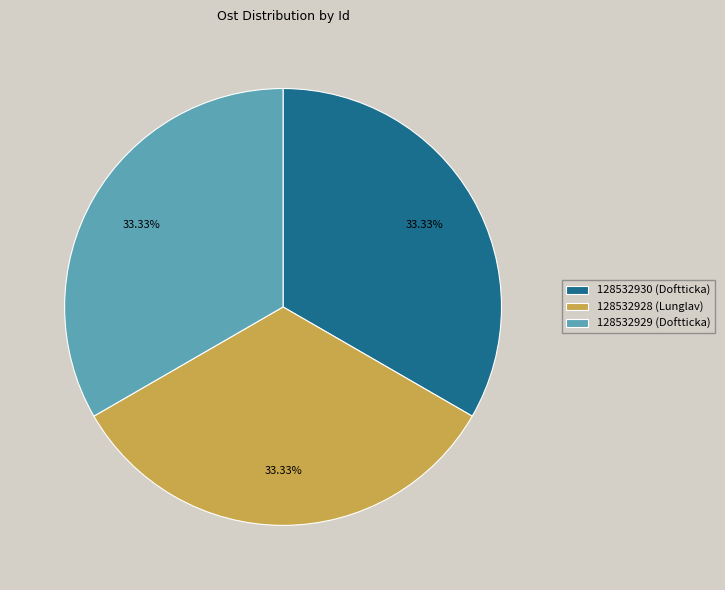

Approximately how many times larger is the value at 128532930 (Doftticka) compared to 128532928 (Lunglav)?

1.0